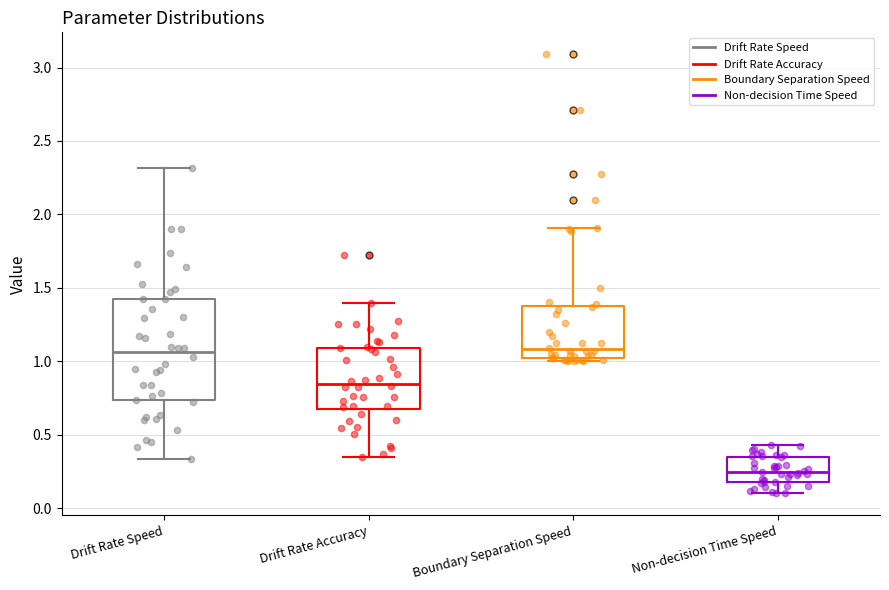

Where is the lower edge of the box for Boundary Separation Speed on the y-axis? The values are not printed on the chart, so give them approximately, as read against the axis.

1.00